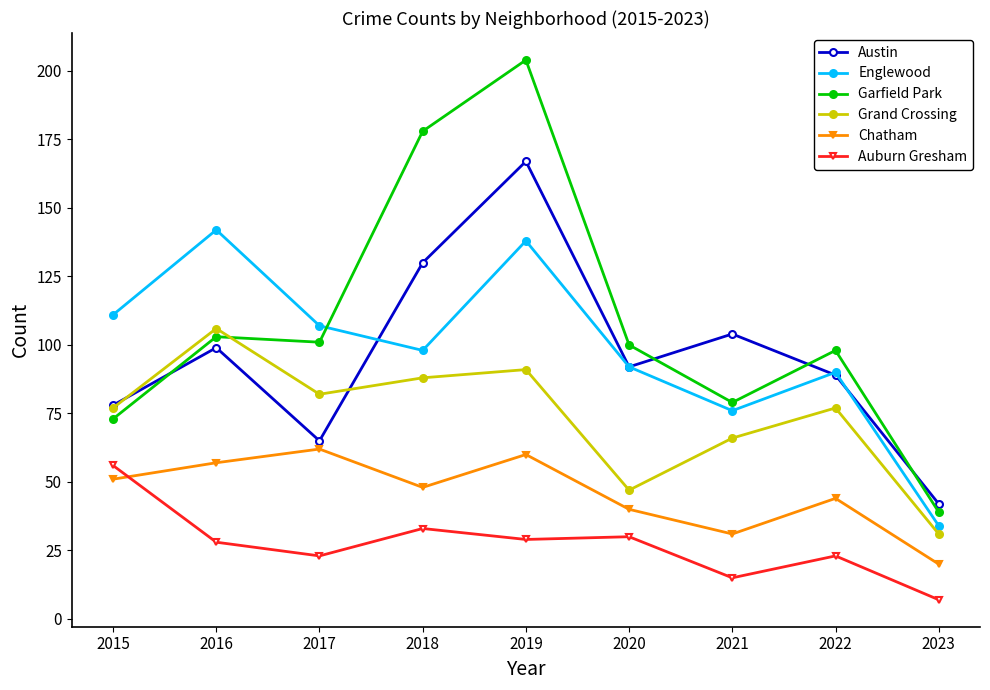

In Austin, how many points are lower than both neighbors (excluding endpoints)?

2